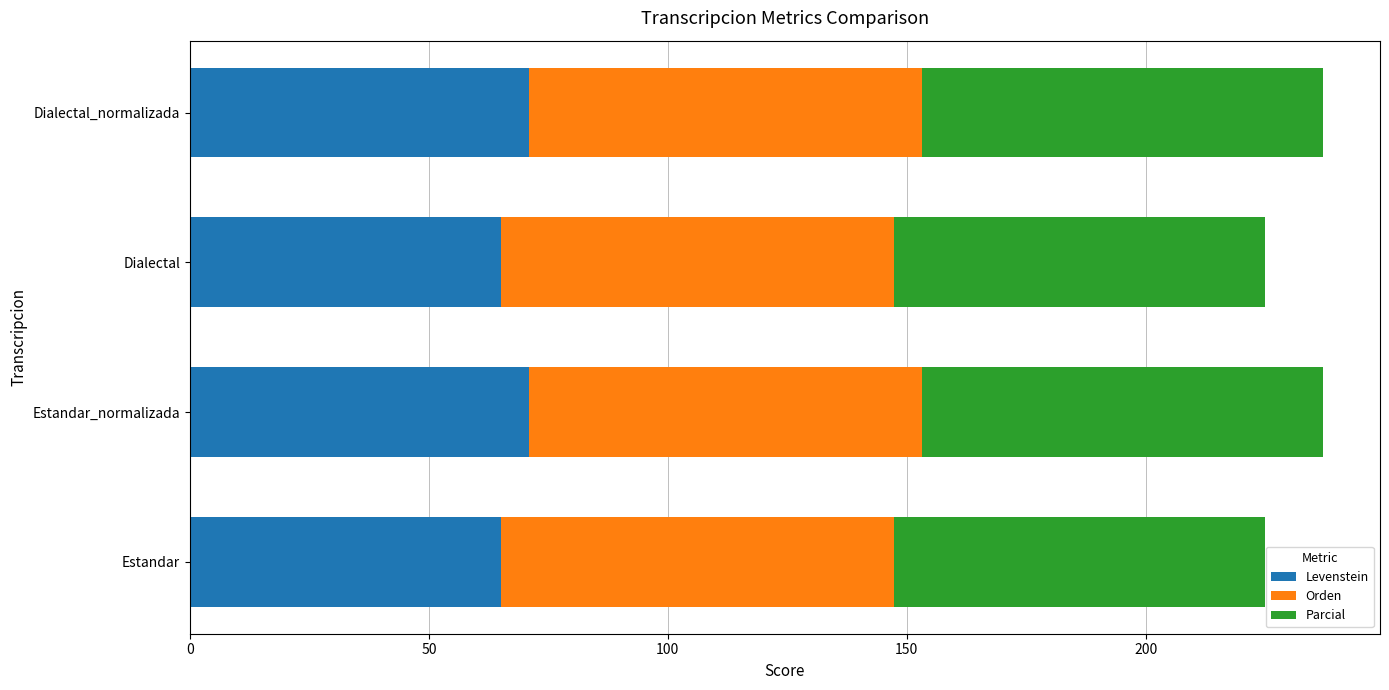

What is the lowest value of the Levenstein series?

65.0